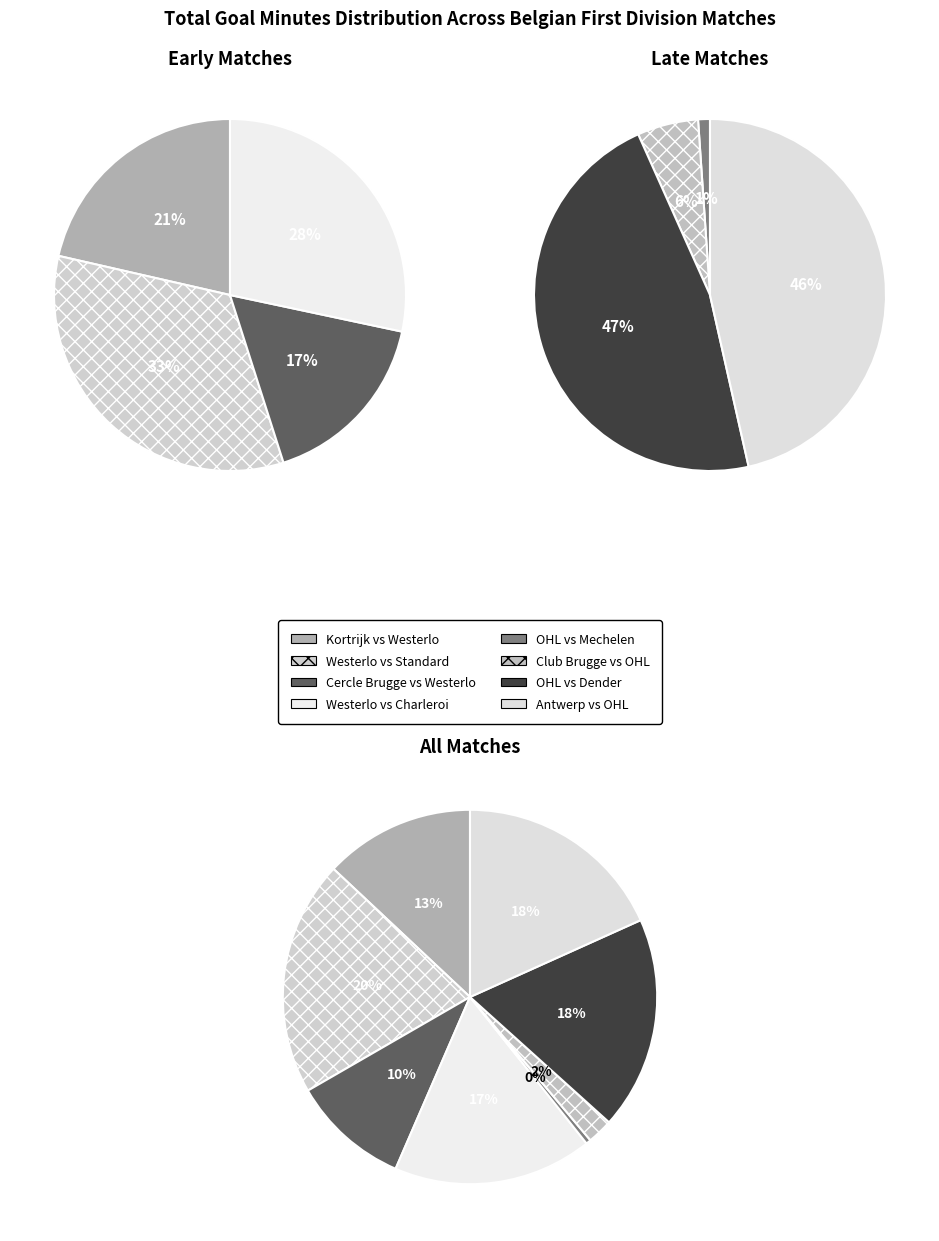

To the nearest percent, what percentage of the pie is 1?

7%